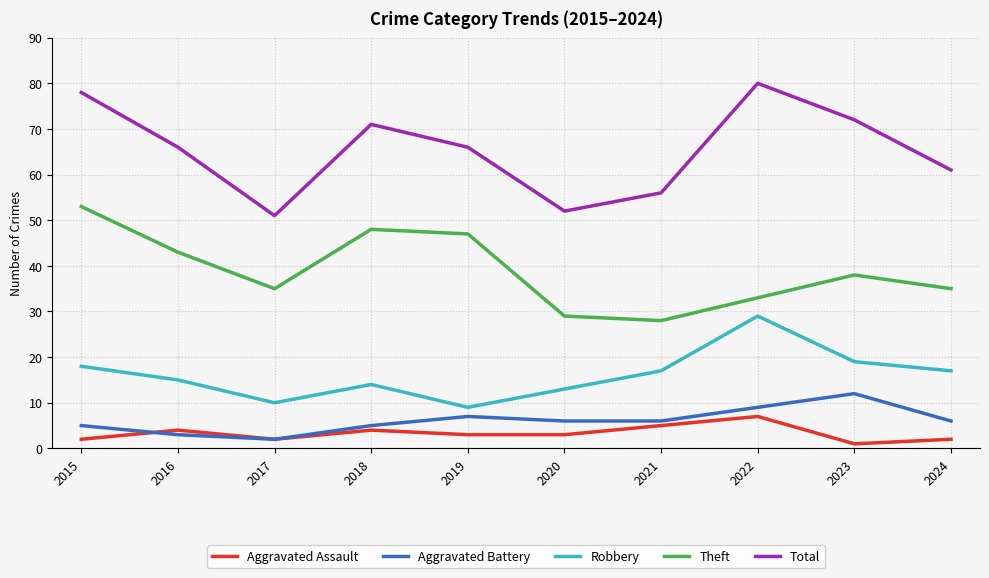

What is the average value of the Theft series?

39